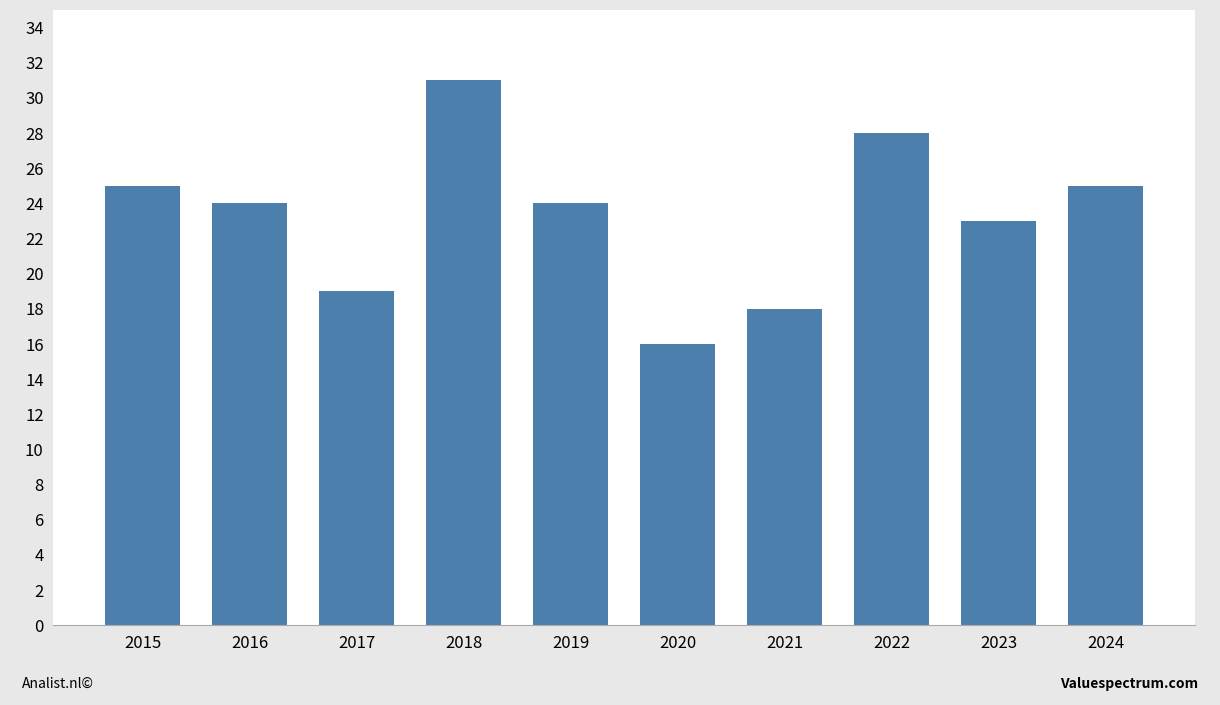

How many distinct data groups are displayed?

1